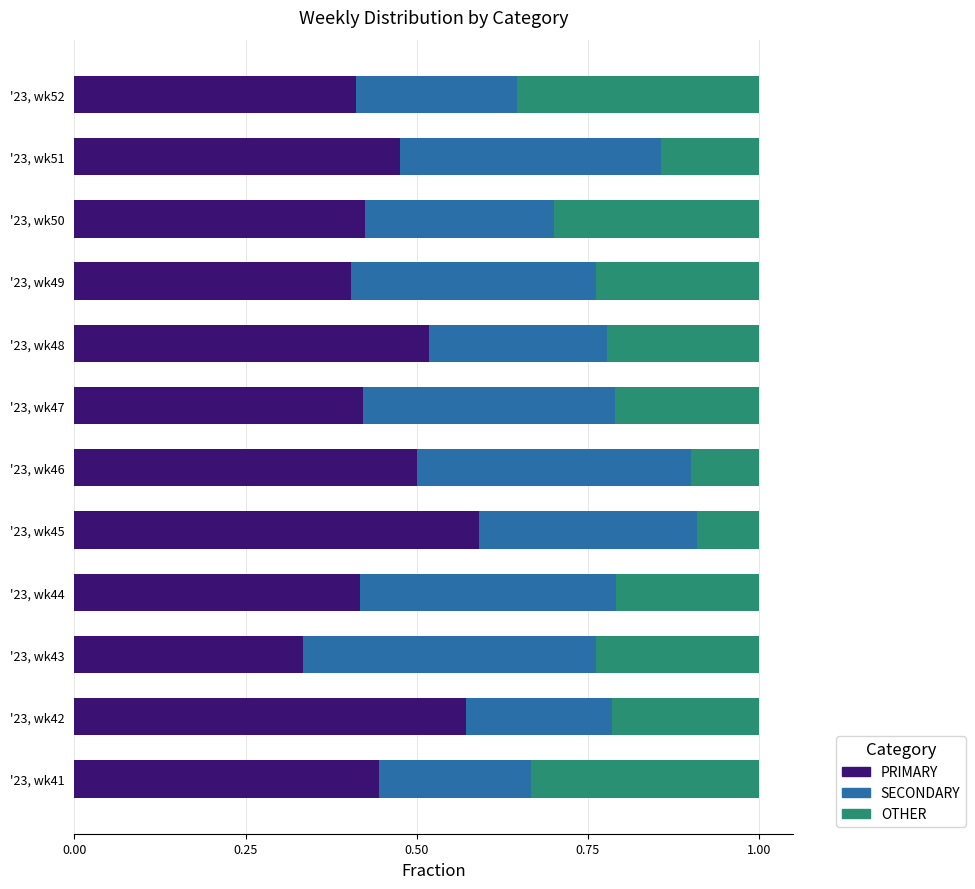

True or false: PRIMARY has a value of 0.4 at '23, wk49.

True